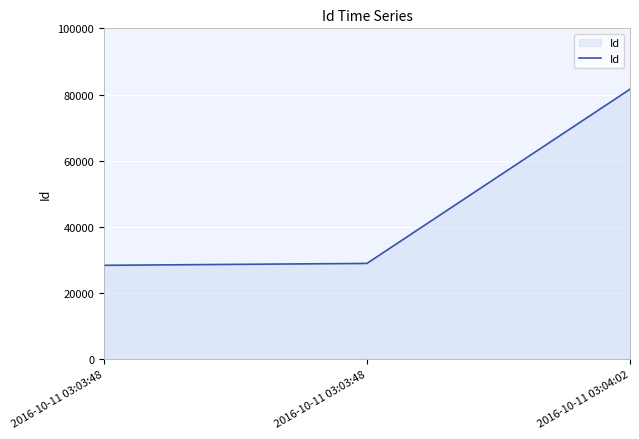

How many lines are shown in the chart?

1